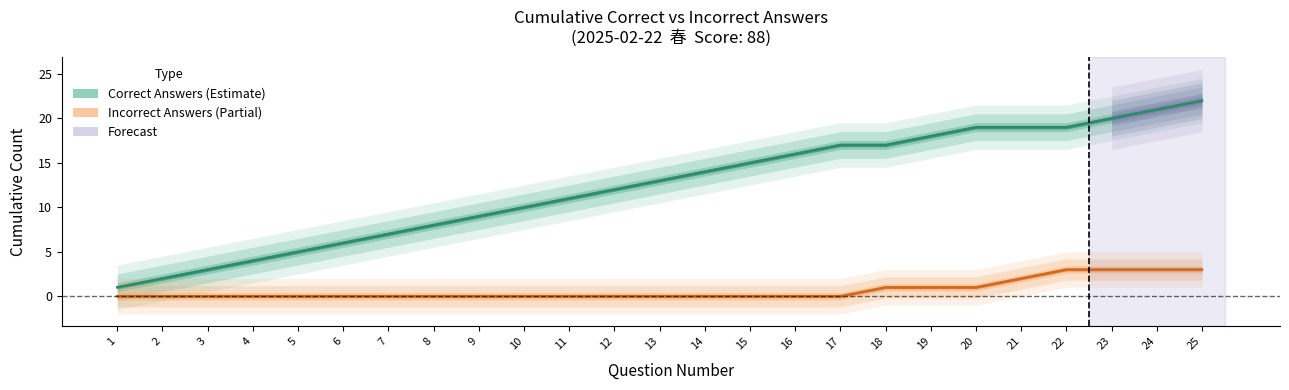

What is the minimum value for Running Correct Count?

1